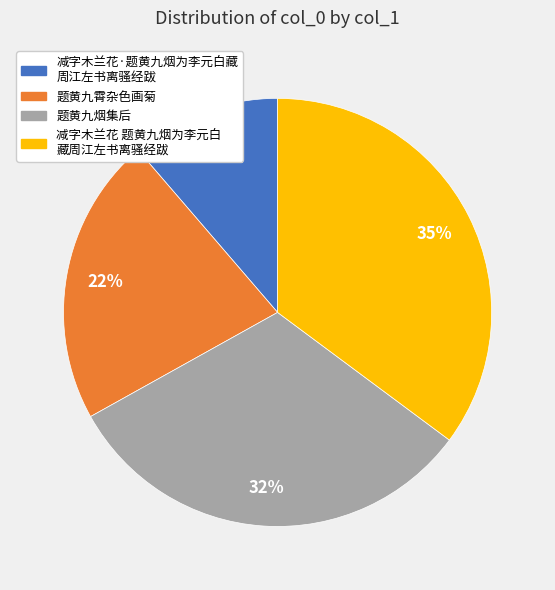

To the nearest percent, what is the average slice percentage?

25%